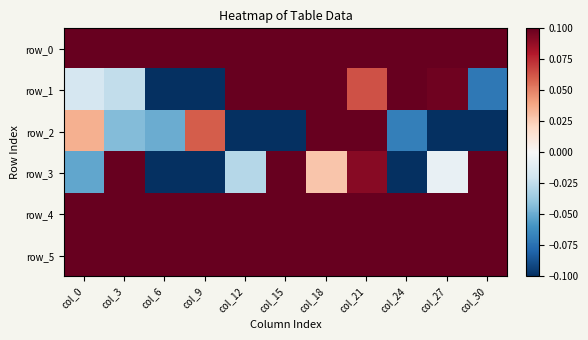

What is the sum of the row_2 values at col_24 and col_21?

0.2